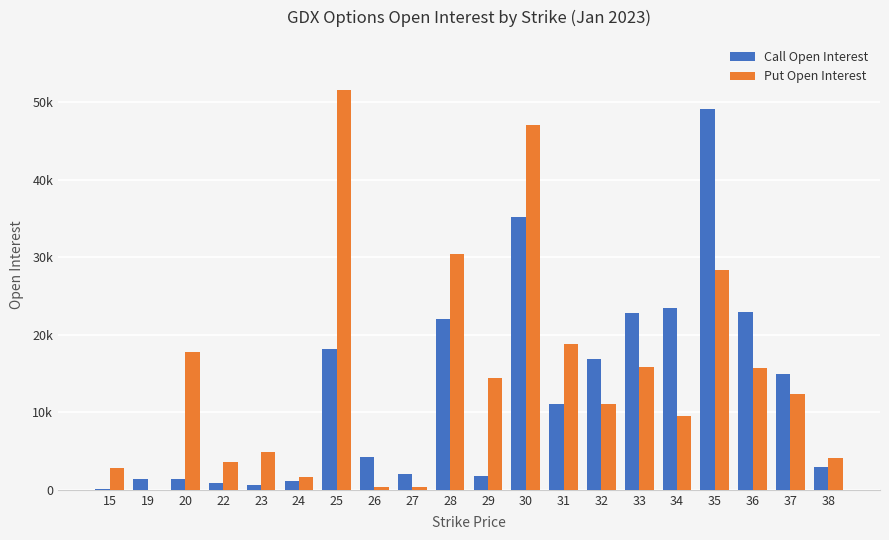

Reading left to right, what are all the values shown in this chart?

Call Open Interest: 94	1452	1375	897	589	1119	18112	4234	2052	21987	1832	35181	11084	16883	22738	23463	49129	22876	14956	2997
Put Open Interest: 2841	37	17811	3533	4925	1639	51487	391	397	30343	14416	47046	18828	11001	15837	9520	28372	15711	12398	4095